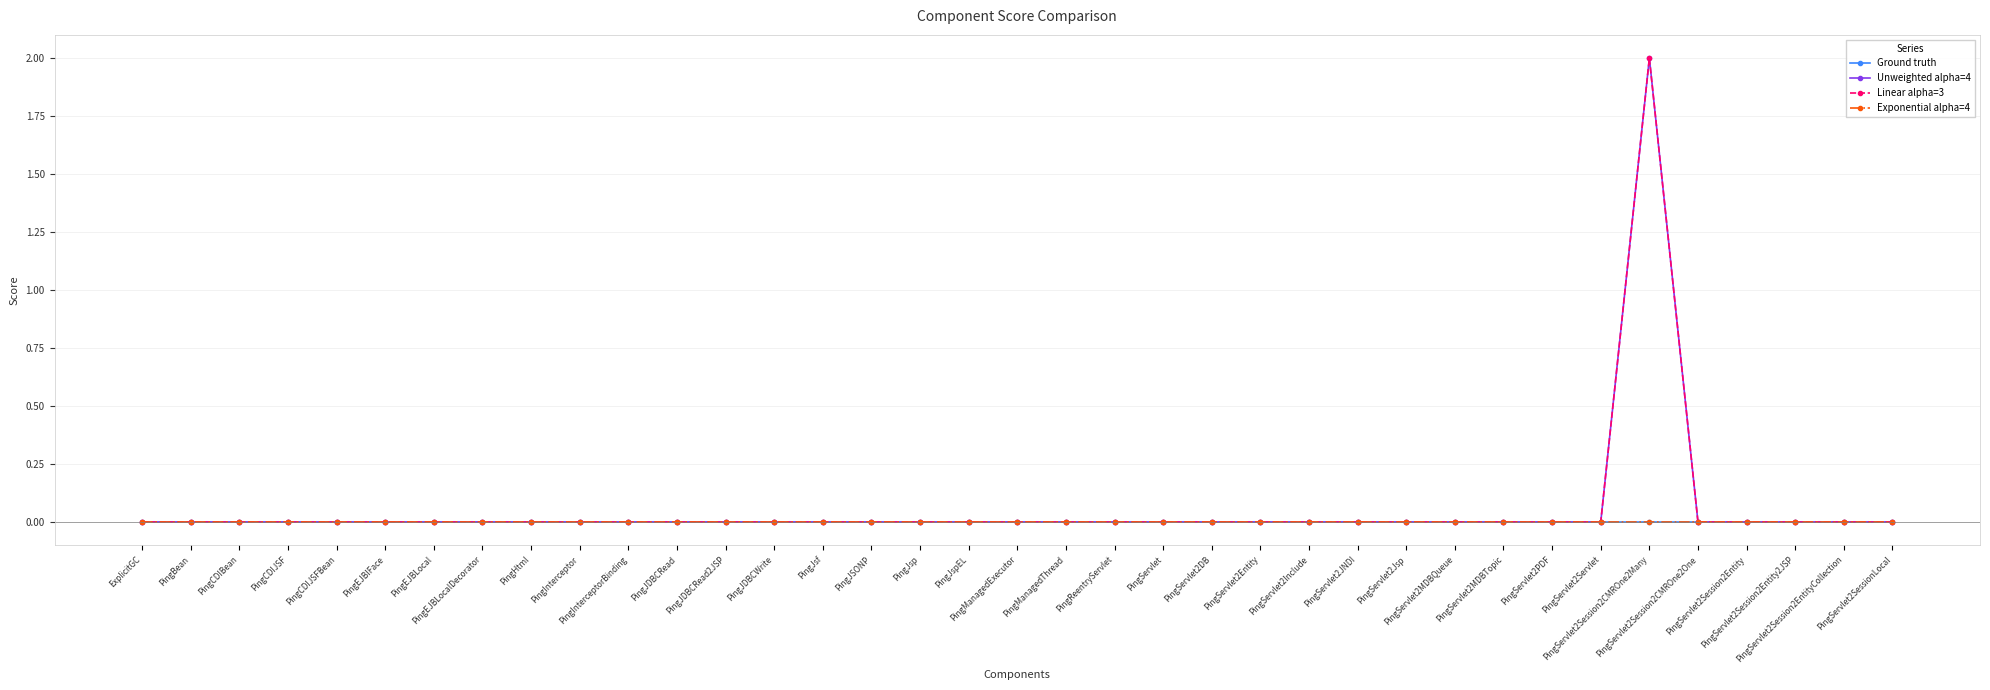

True or false: Unweighted alpha=4 and Linear alpha=3 intersect in this chart.

False